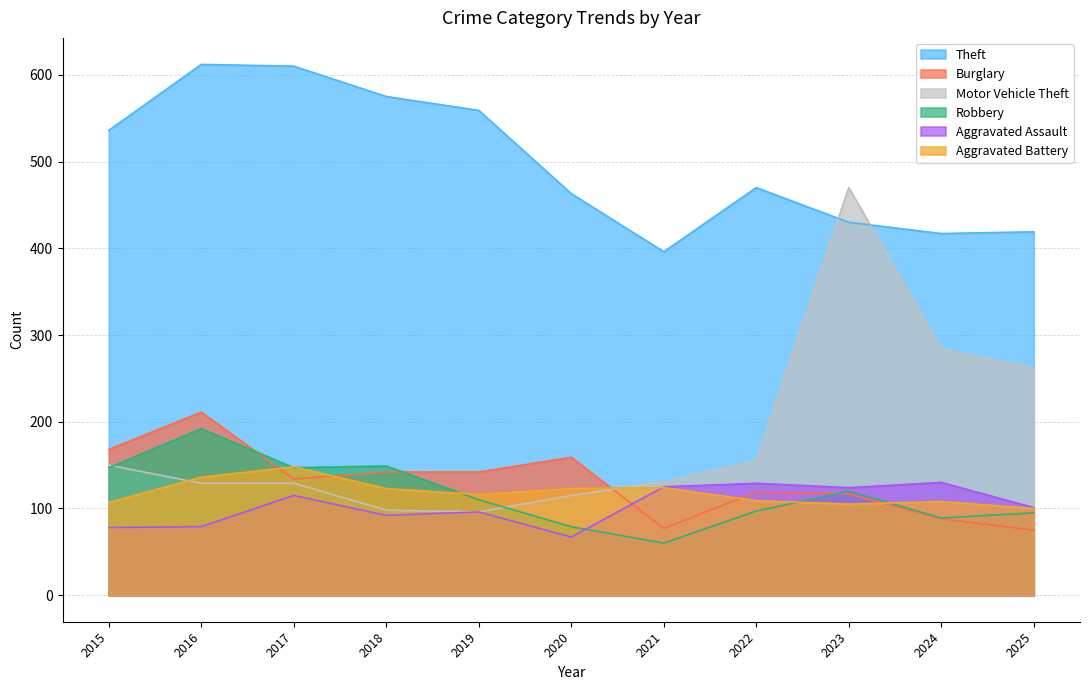

True or false: Motor Vehicle Theft has more than 0 interior local peaks.

True